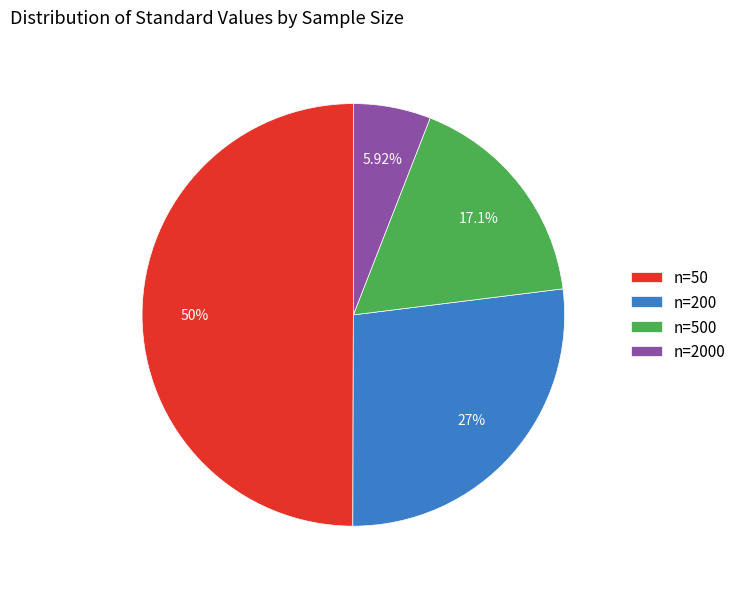

Which has a higher value, n=2000 or n=50?

n=50